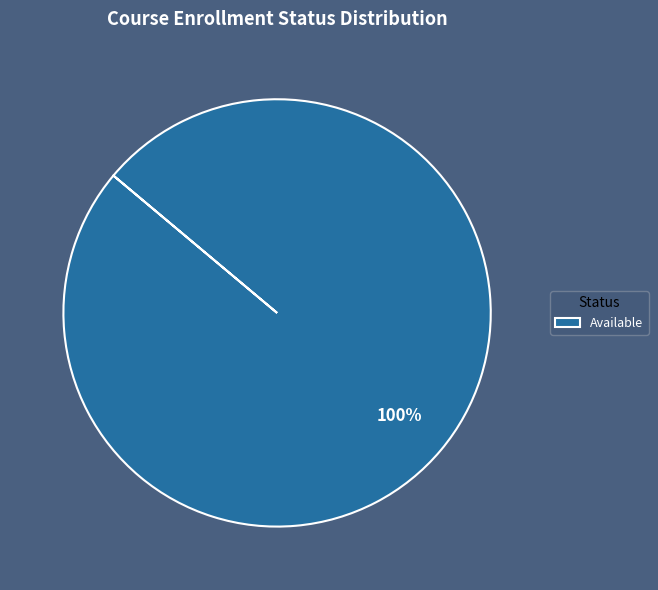

True or false: Available accounts for 100% of the total.

True